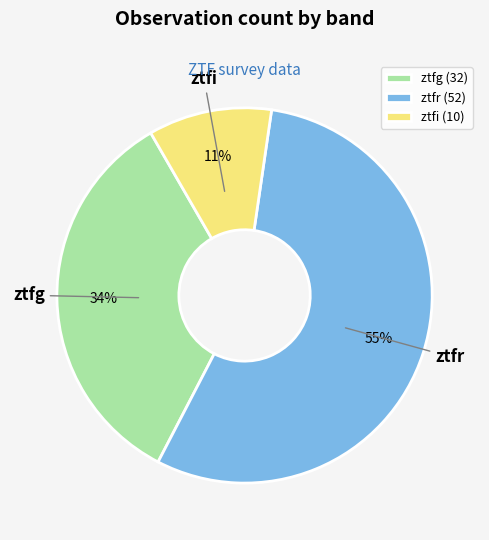

Which has a higher value, ztfg or ztfi?

ztfg